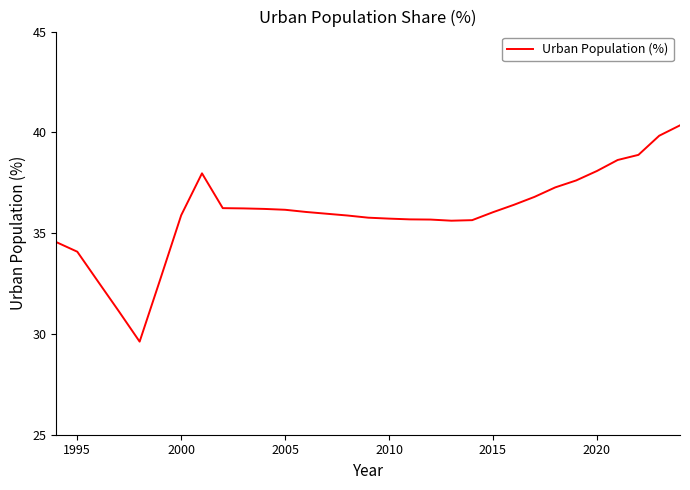

What is the difference between the maximum and minimum values?

10.7